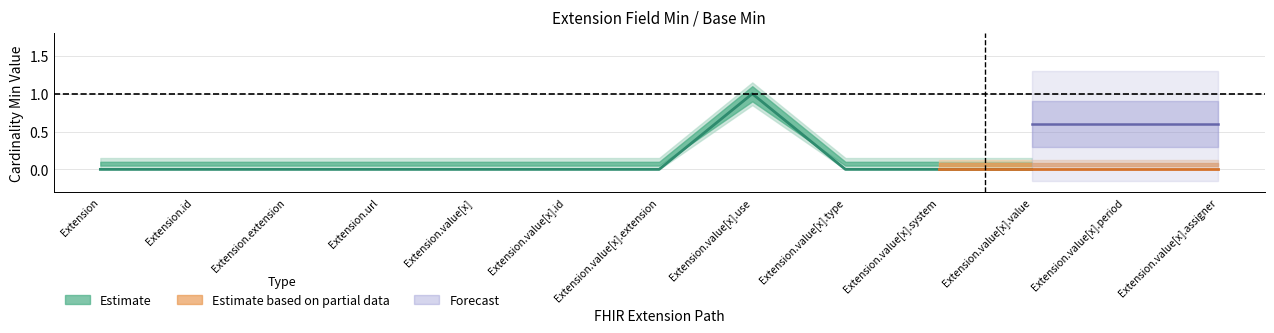

How many values in the Min series exceed 0?

1